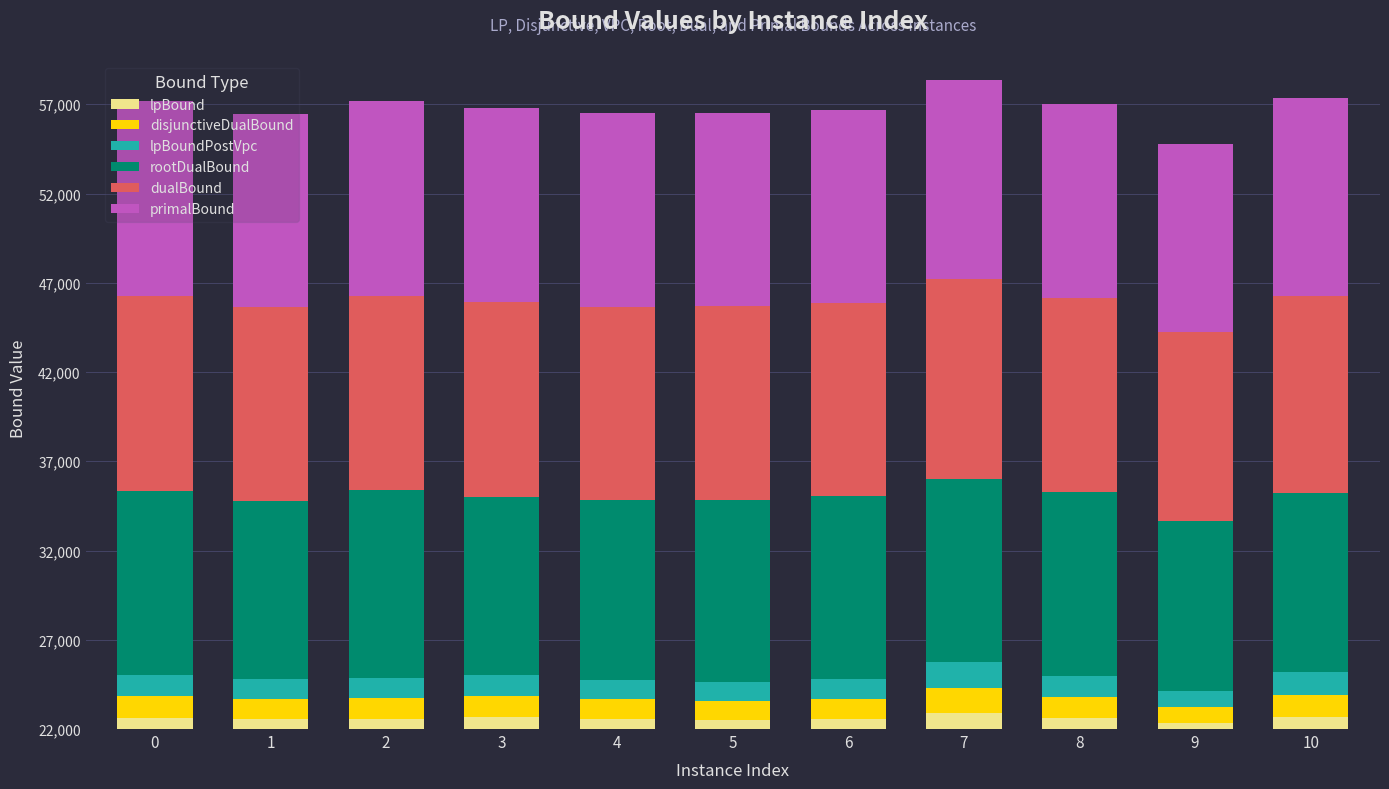

Are the bars horizontal?

No